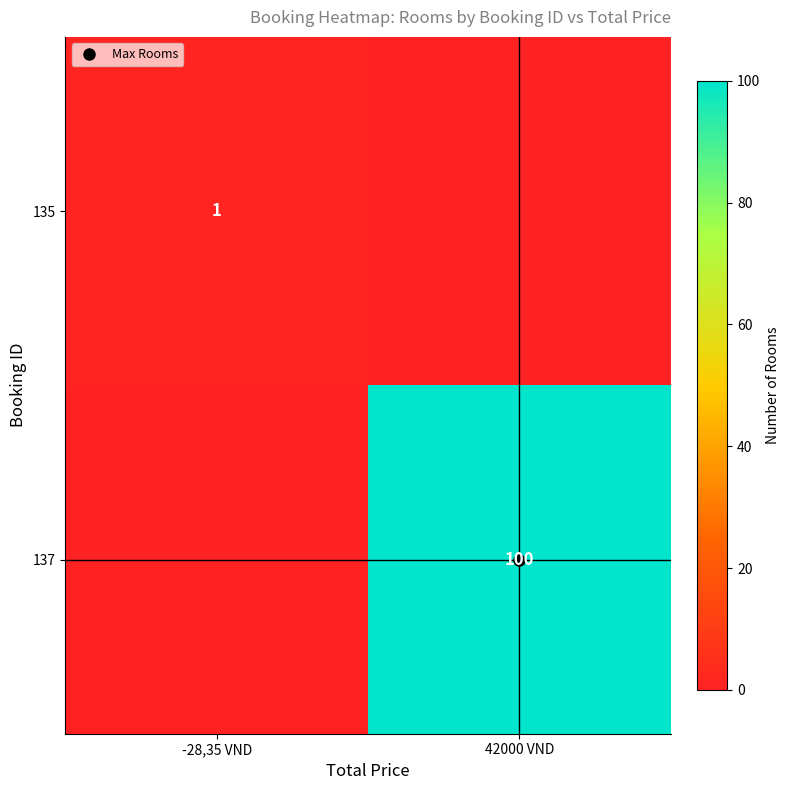

List the labels in order of 137 value, smallest first.

-28,35 VND, 42000 VND